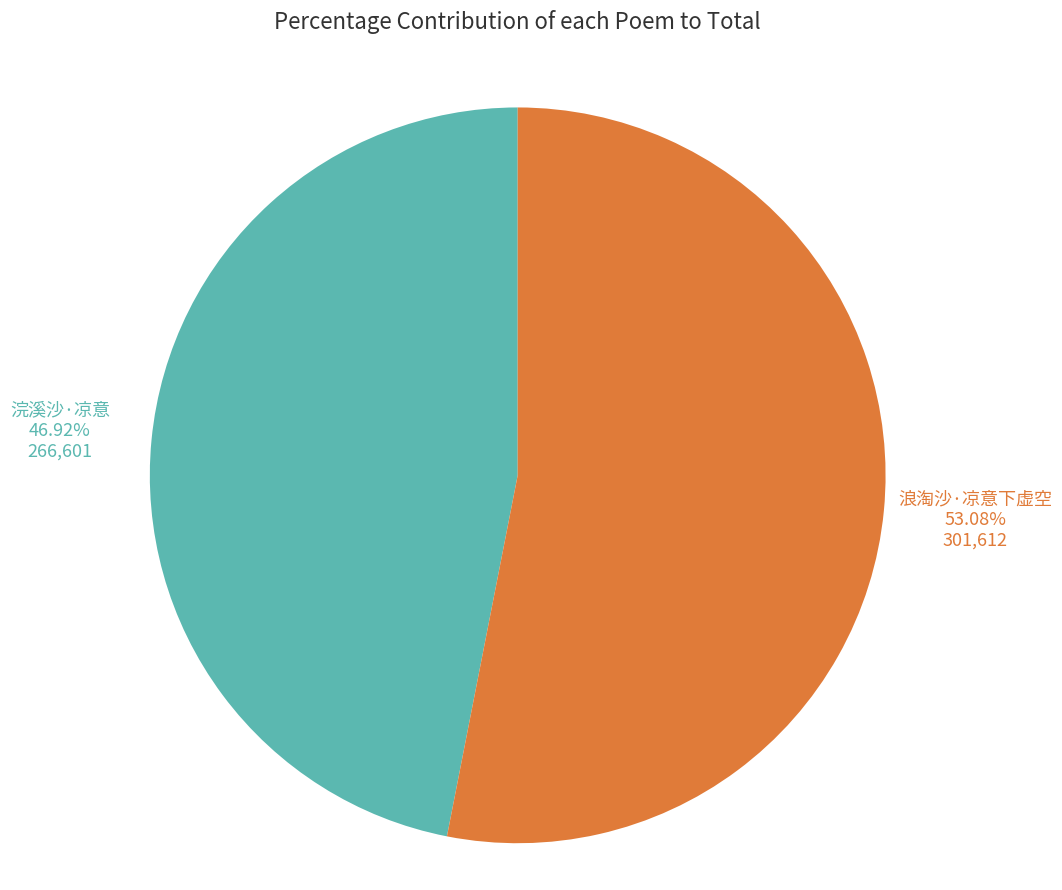

What is the ratio of the value at 浪淘沙·凉意下虚空 to the value at 浣溪沙·凉意?

1.1